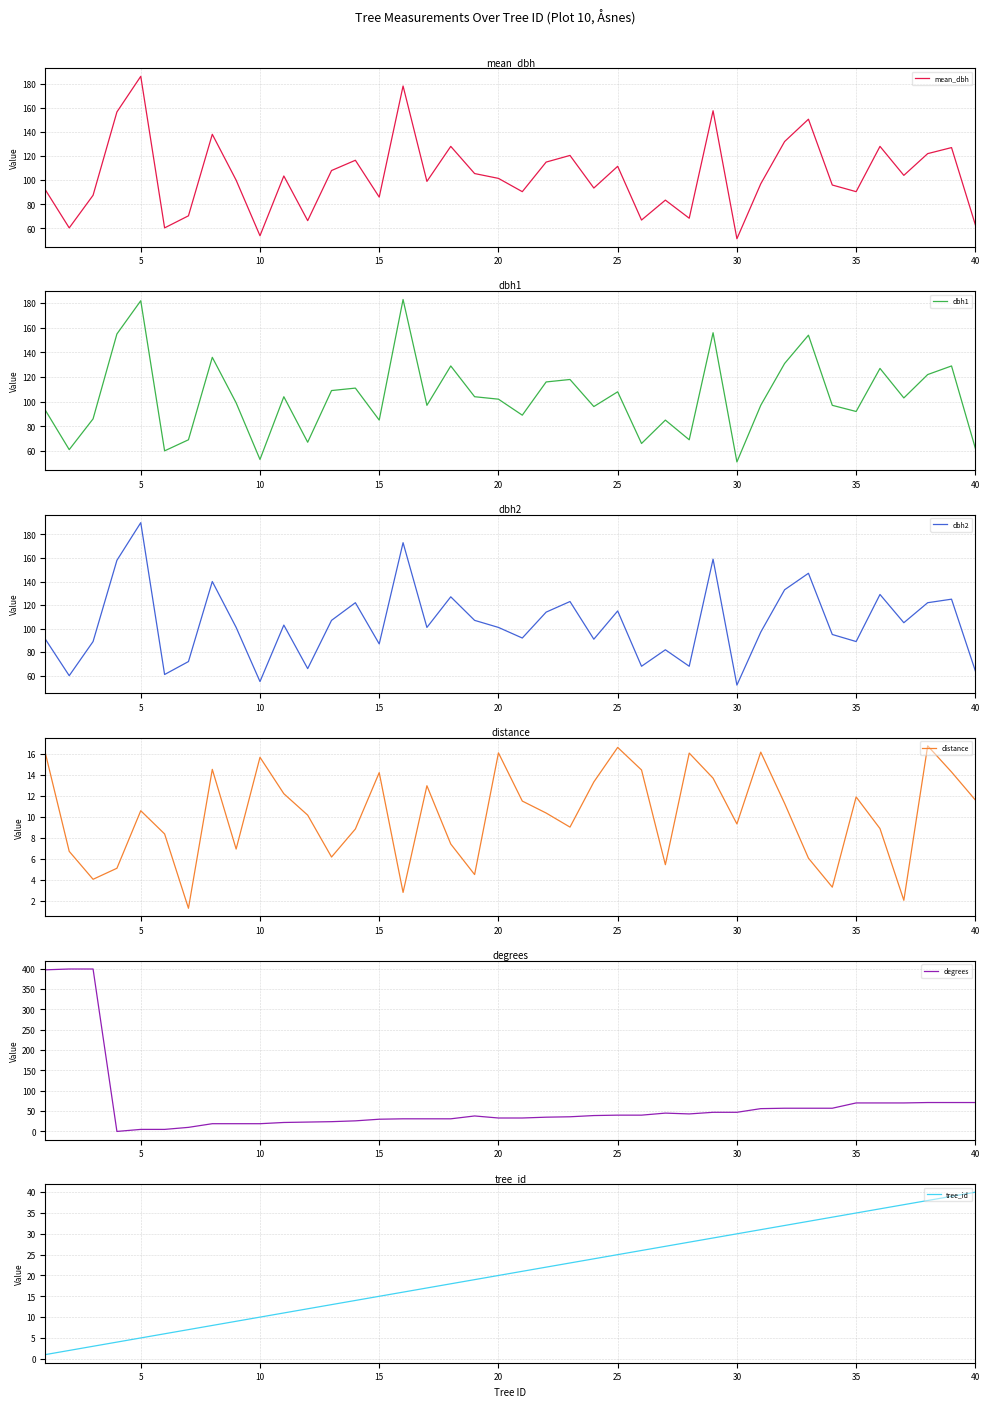

Which series has the largest total across all categories?

dbh2